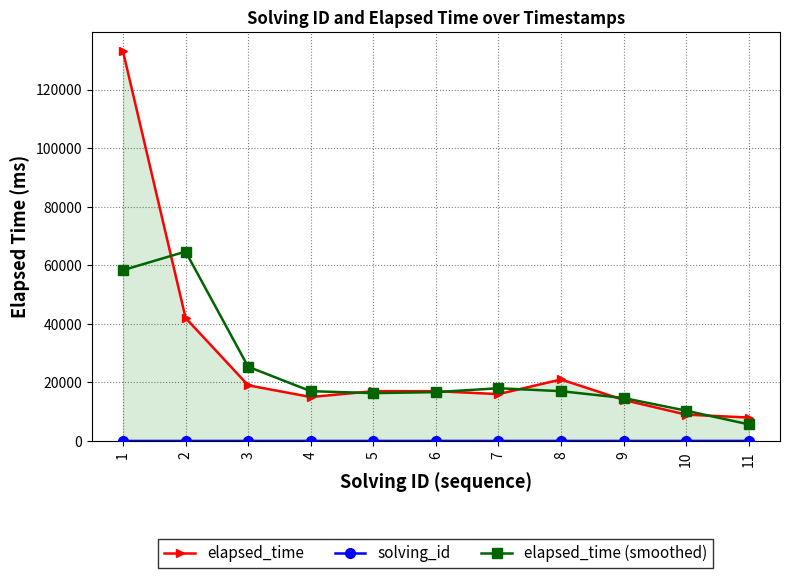

What is the approximate value of elapsed_time at 7?

16000.0